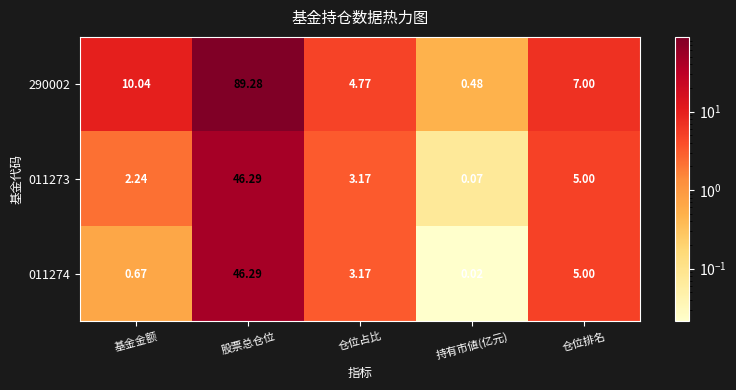

Where is 011273 nearest to the value 23?

仓位排名